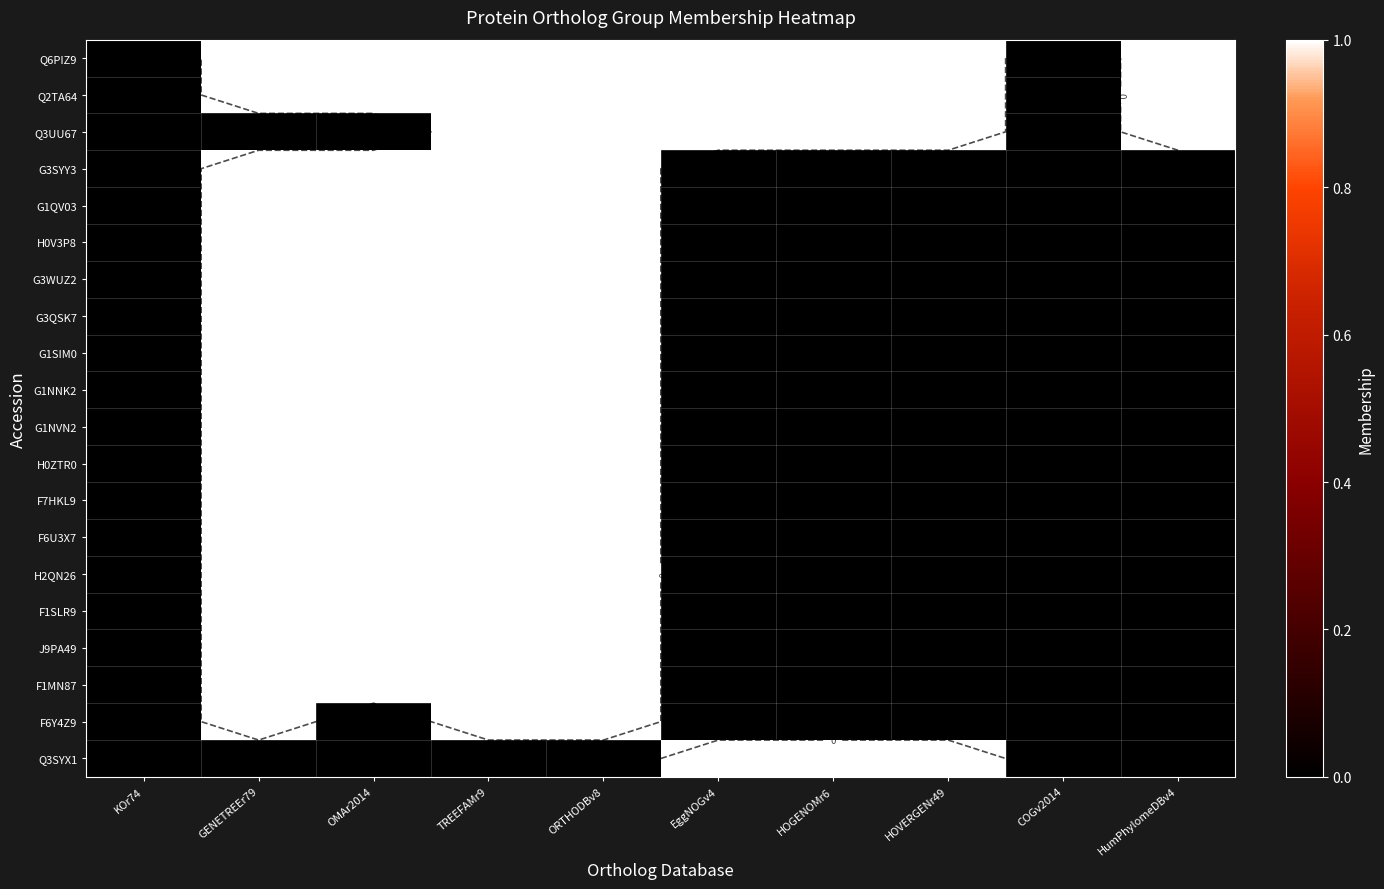

Is it true that H0ZTR0 equals 1 at EggNOGv4?

False